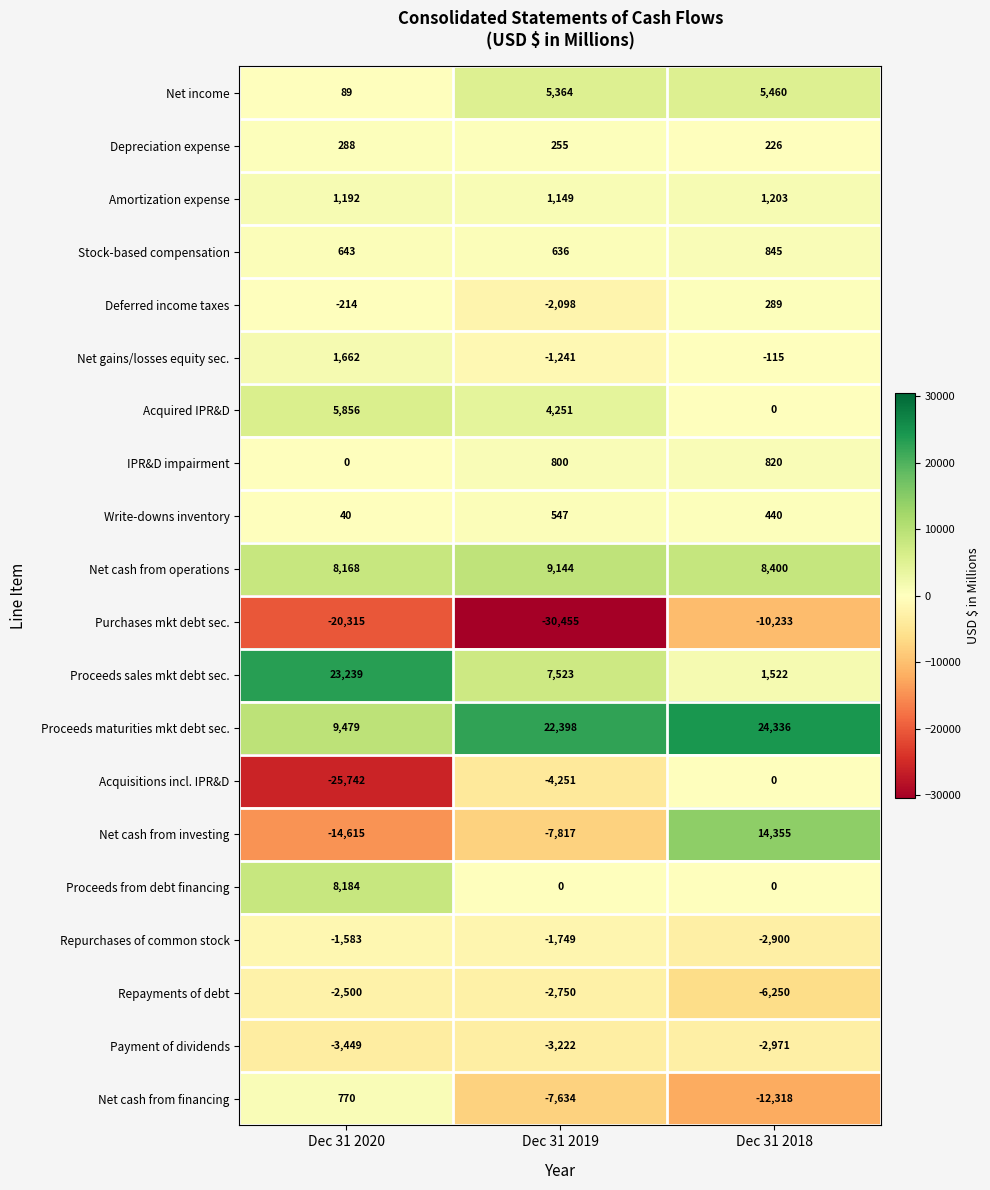

Rank the series by their maximum value, from lowest to highest.

Purchases mkt debt sec., Payment of dividends, Repayments of debt, Repurchases of common stock, Acquisitions incl. IPR&D, Depreciation expense, Deferred income taxes, Write-downs inventory, Net cash from financing, IPR&D impairment, Stock-based compensation, Amortization expense, Net gains/losses equity sec., Net income, Acquired IPR&D, Proceeds from debt financing, Net cash from operations, Net cash from investing, Proceeds sales mkt debt sec., Proceeds maturities mkt debt sec.